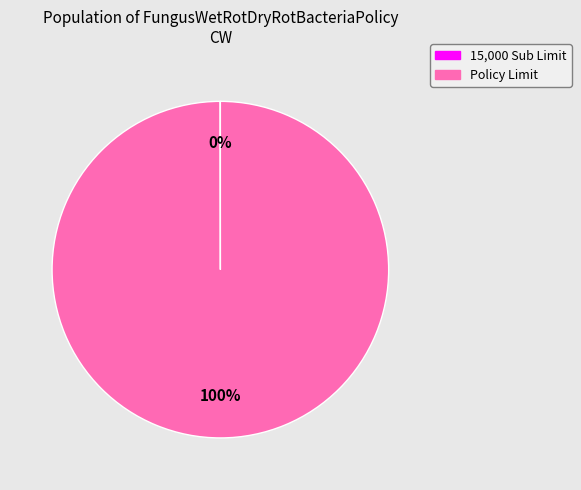

To the nearest percent, what is the difference between the largest and smallest slice percentages?

100%